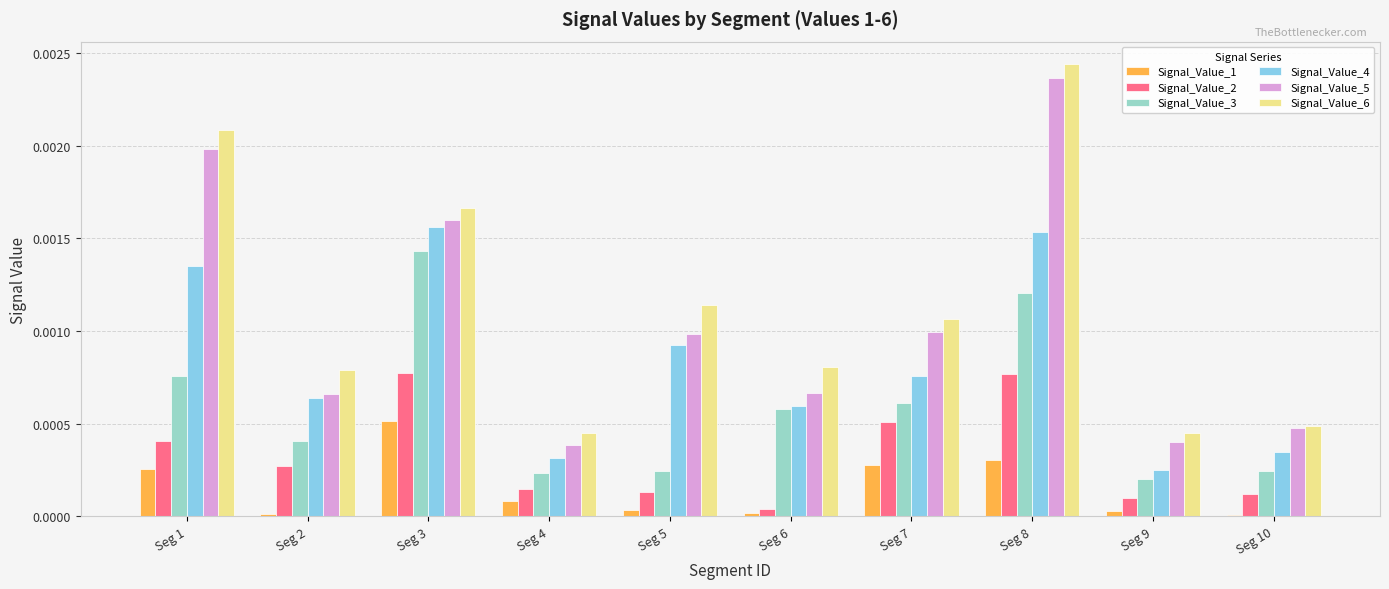

Which category has the highest value across all series?

Seg 8